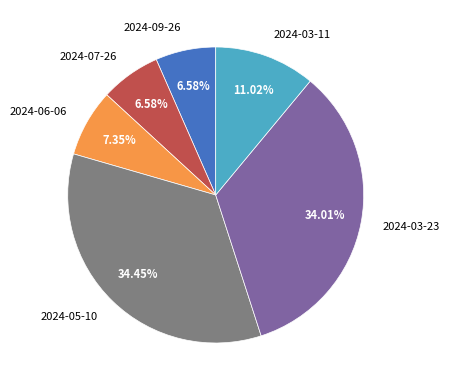

What percentage is the 2024-05-10 slice, to the nearest percent?

34%